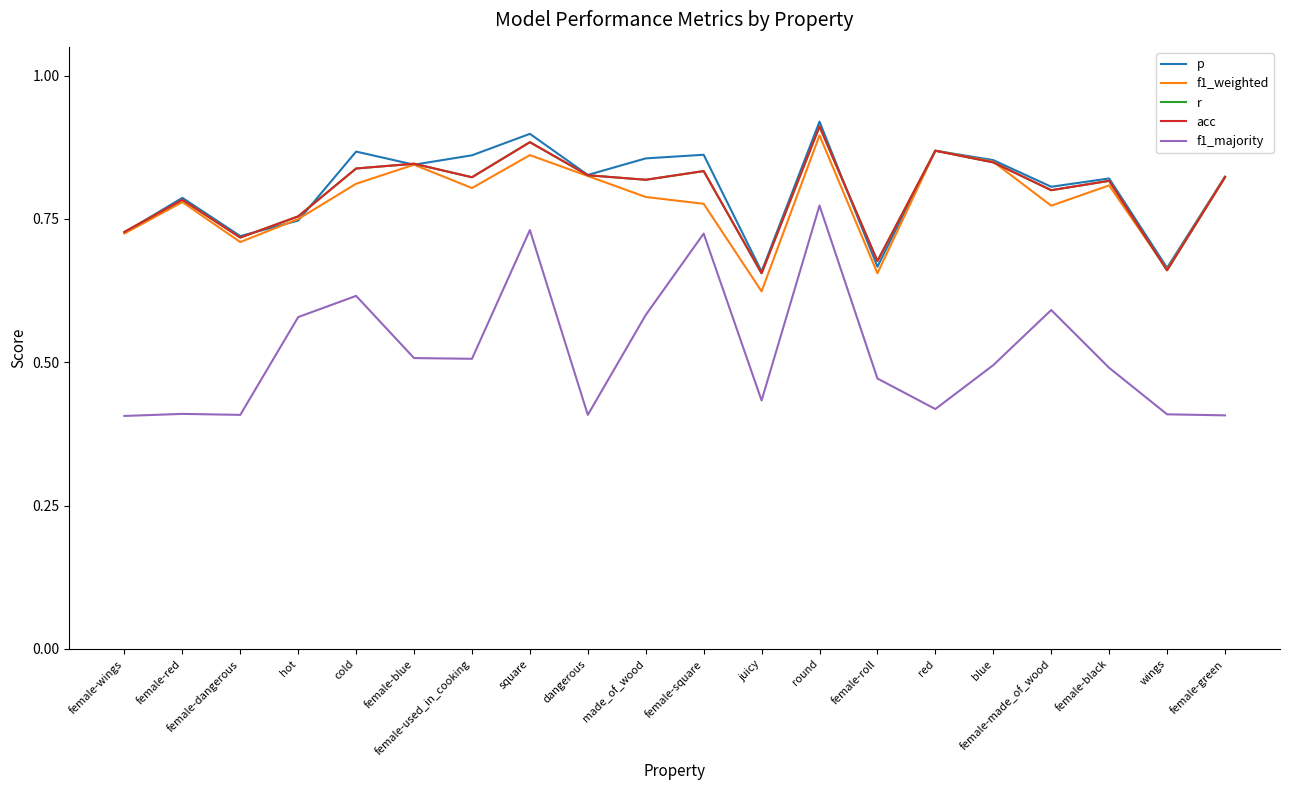

At which category is the sum across all series the highest?

round